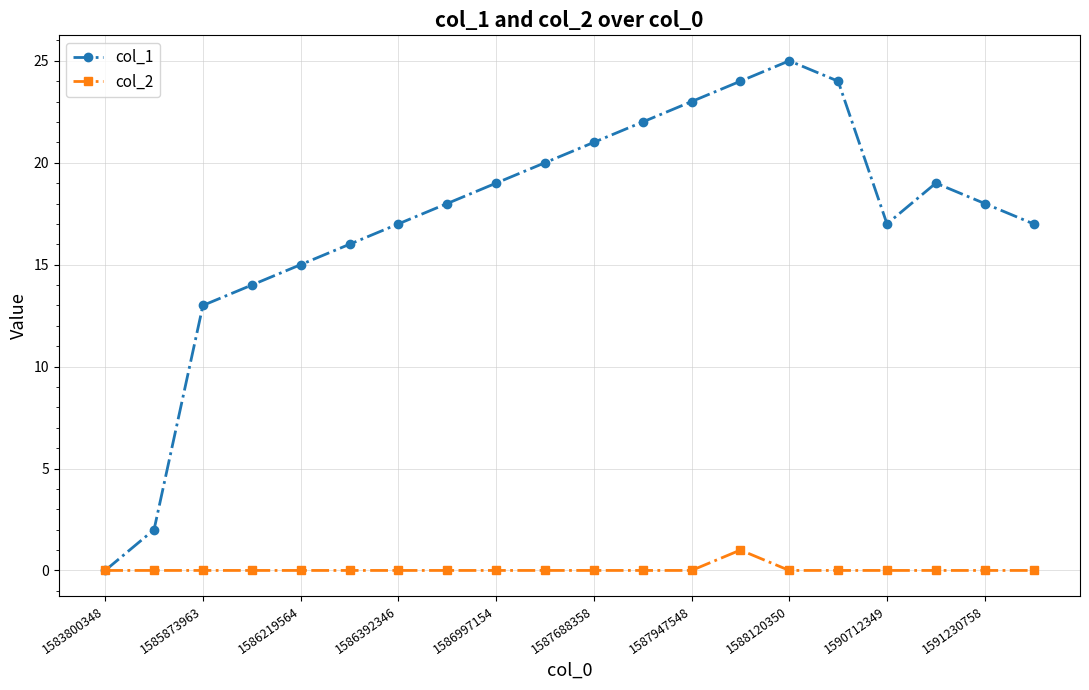

How many values in col_1 are above zero?

19